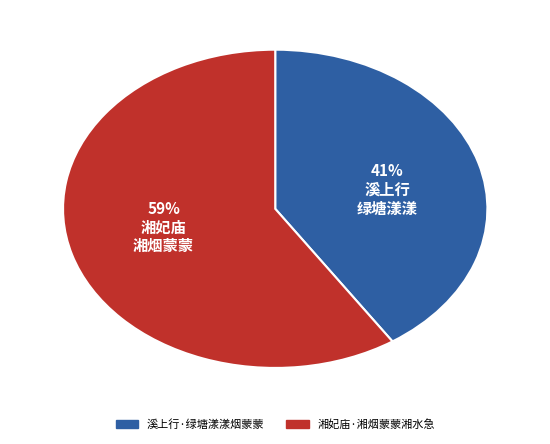

Which slice is the largest?

湘妃庙·湘烟蒙蒙湘水急